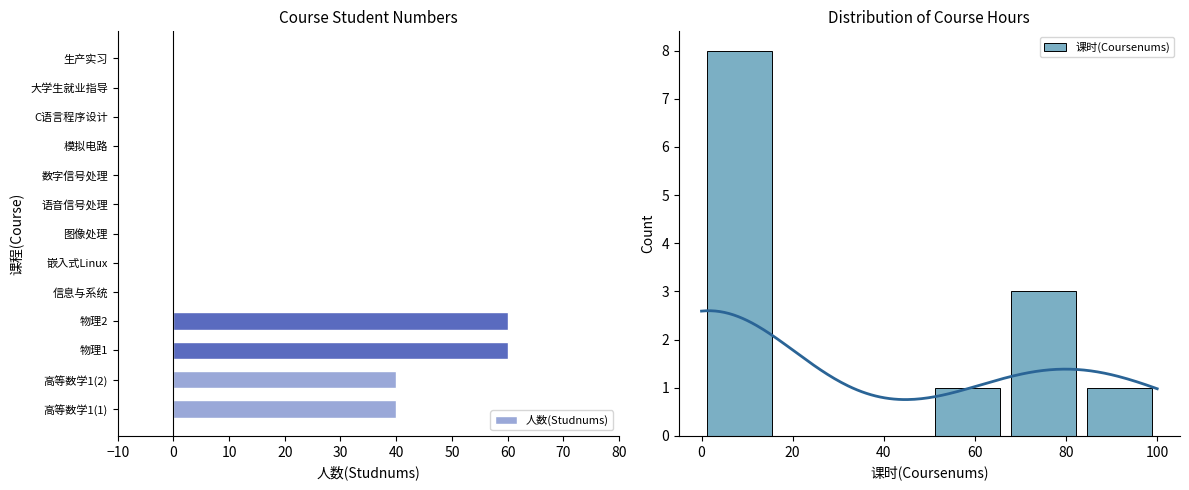

What is the sum of all 人数(Studnums) values?

200